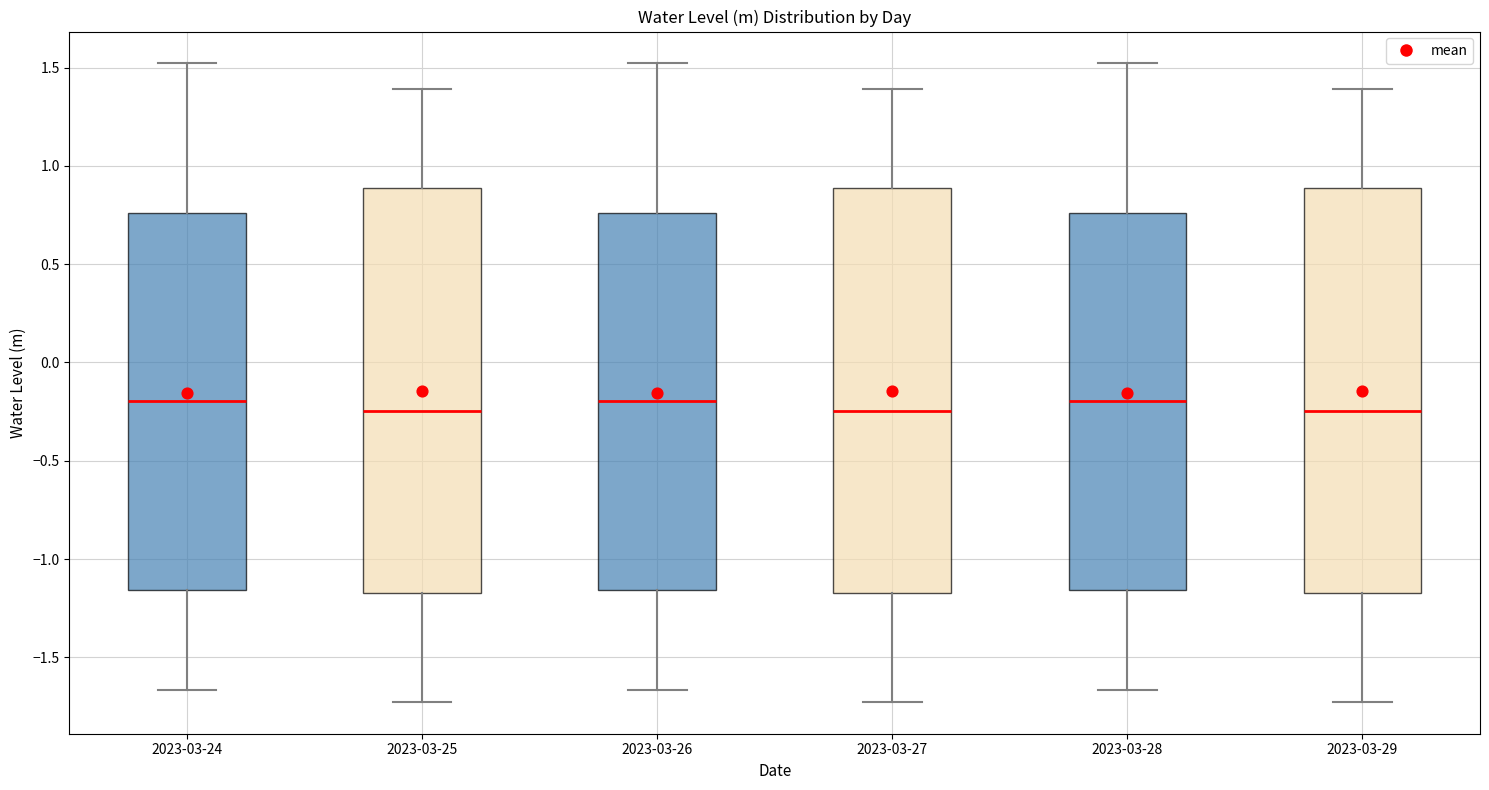

Reading left to right, transcribe this box plot: for each box, give where its median line is, the range the box spans, and where its two whiskers end, as read against the y-axis. The values are not printed on the chart, so give them approximately, as read against the axis.

2023-03-24: median -0.20, box -1.15 to 0.75, whiskers -1.65 to 1.50
2023-03-25: median -0.25, box -1.15 to 0.90, whiskers -1.75 to 1.40
2023-03-26: median -0.20, box -1.15 to 0.75, whiskers -1.65 to 1.50
2023-03-27: median -0.25, box -1.15 to 0.90, whiskers -1.75 to 1.40
2023-03-28: median -0.20, box -1.15 to 0.75, whiskers -1.65 to 1.50
2023-03-29: median -0.25, box -1.15 to 0.90, whiskers -1.75 to 1.40